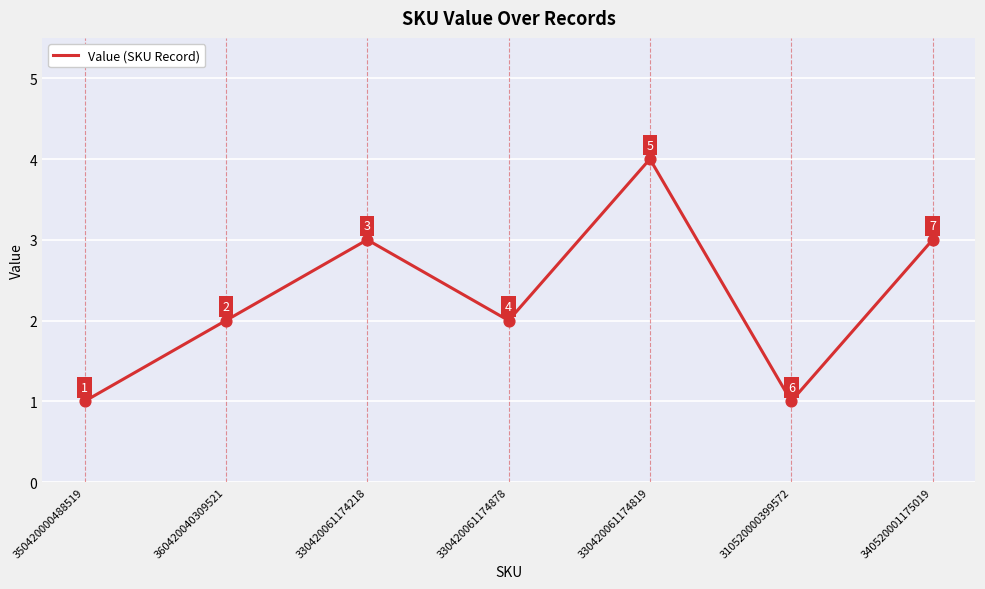

What is the ratio of the value at 330420061174218 to the value at 330420061174878?

1.5